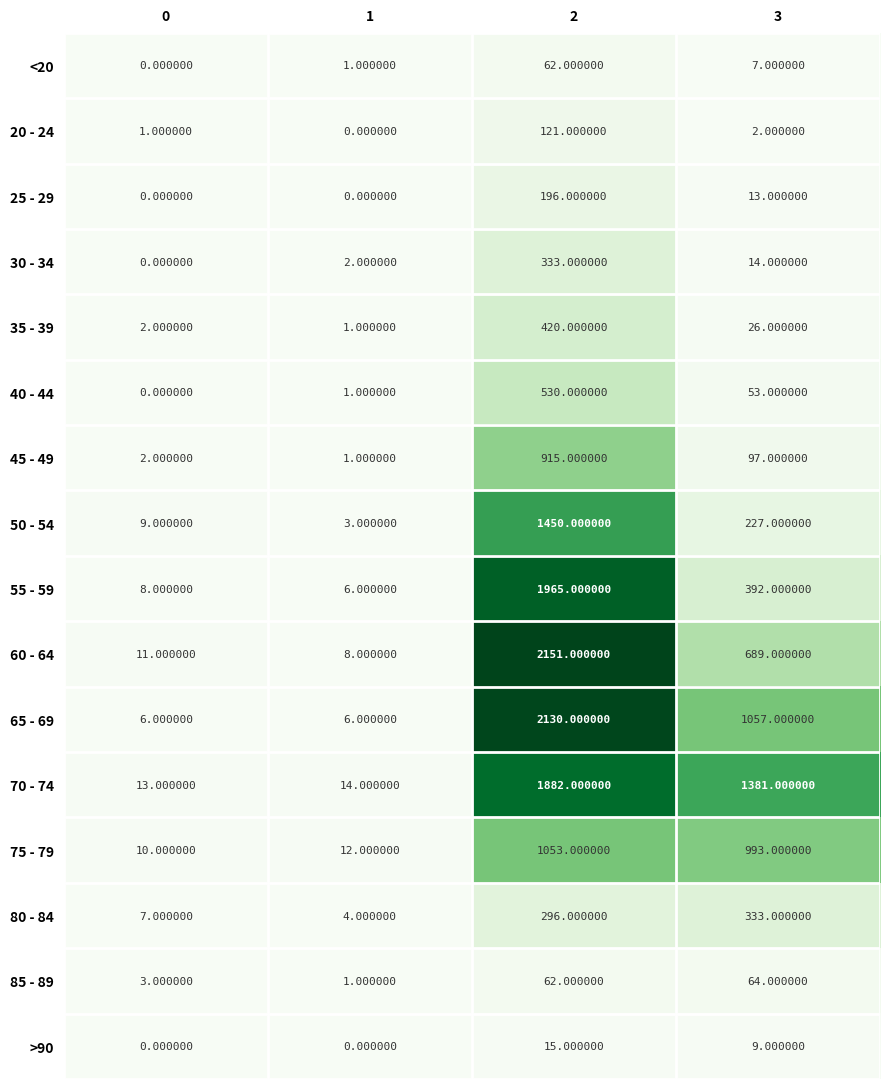

Which series changed the most between 1 and 3?

70 - 74